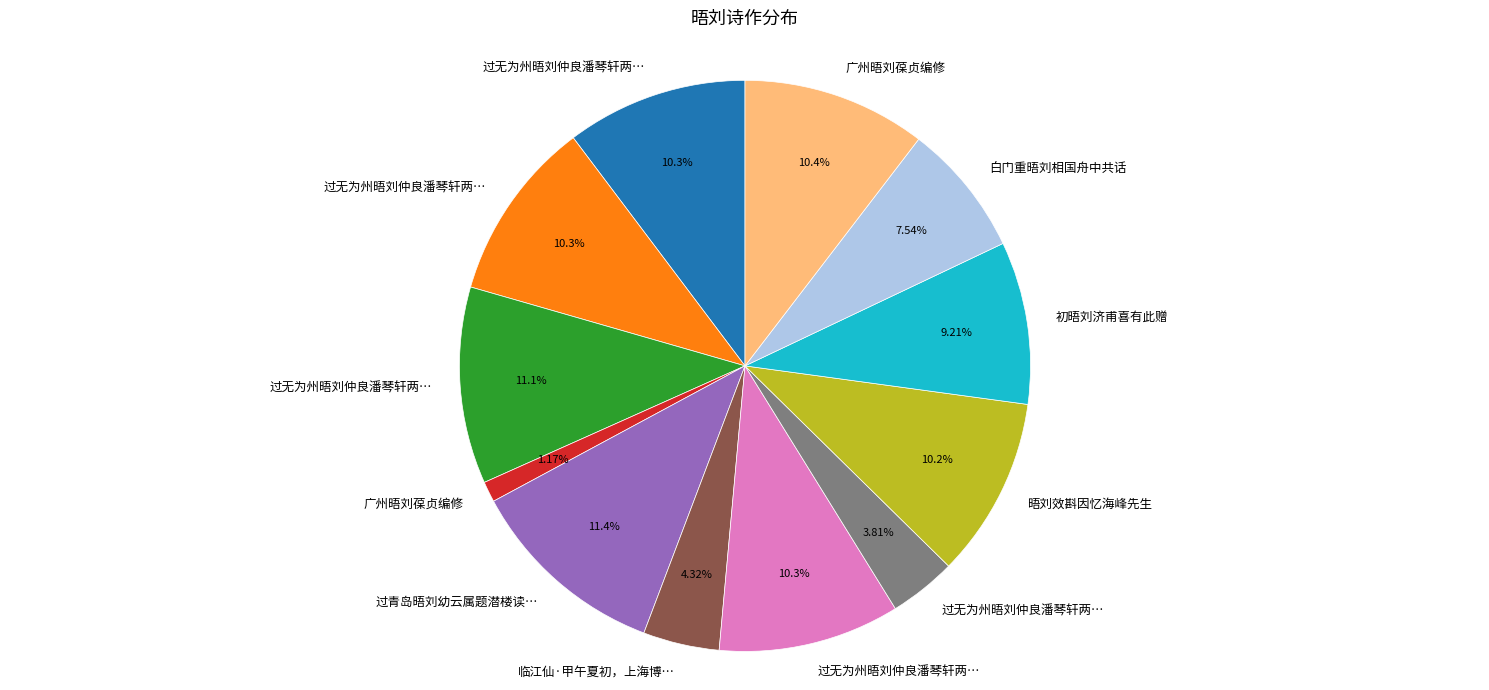

Count the number of slices in the pie.

12